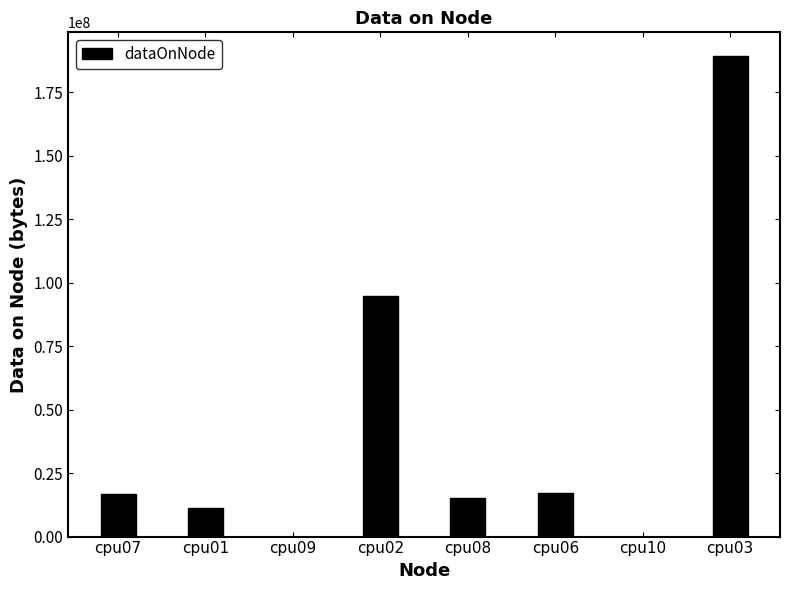

How many series are shown in this chart?

1